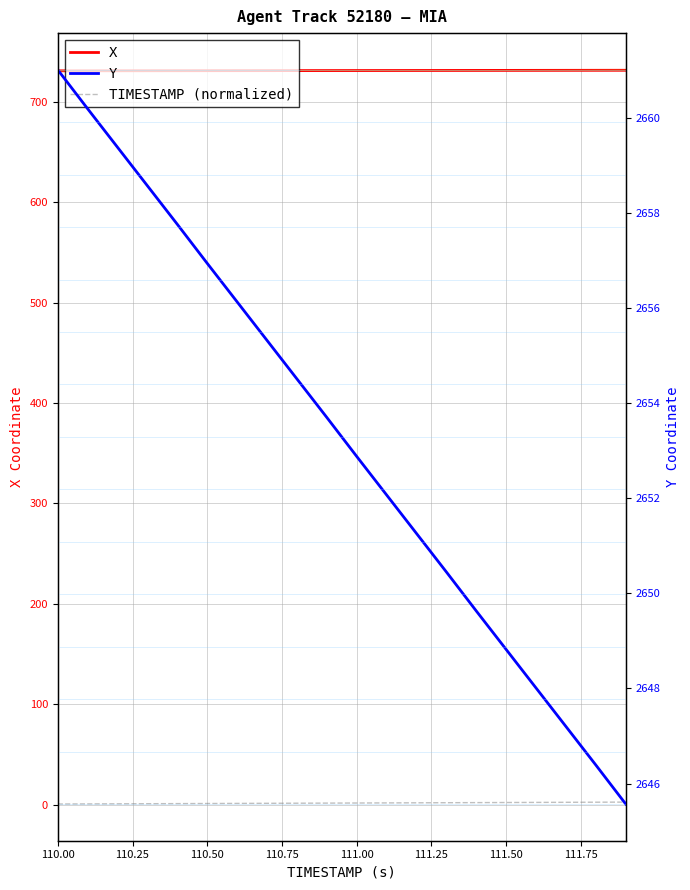

True or false: Y has more than 1 interior local peaks.

False